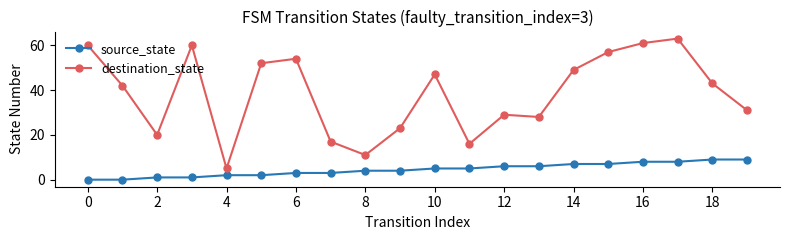

Count the number of categories in the chart.

20